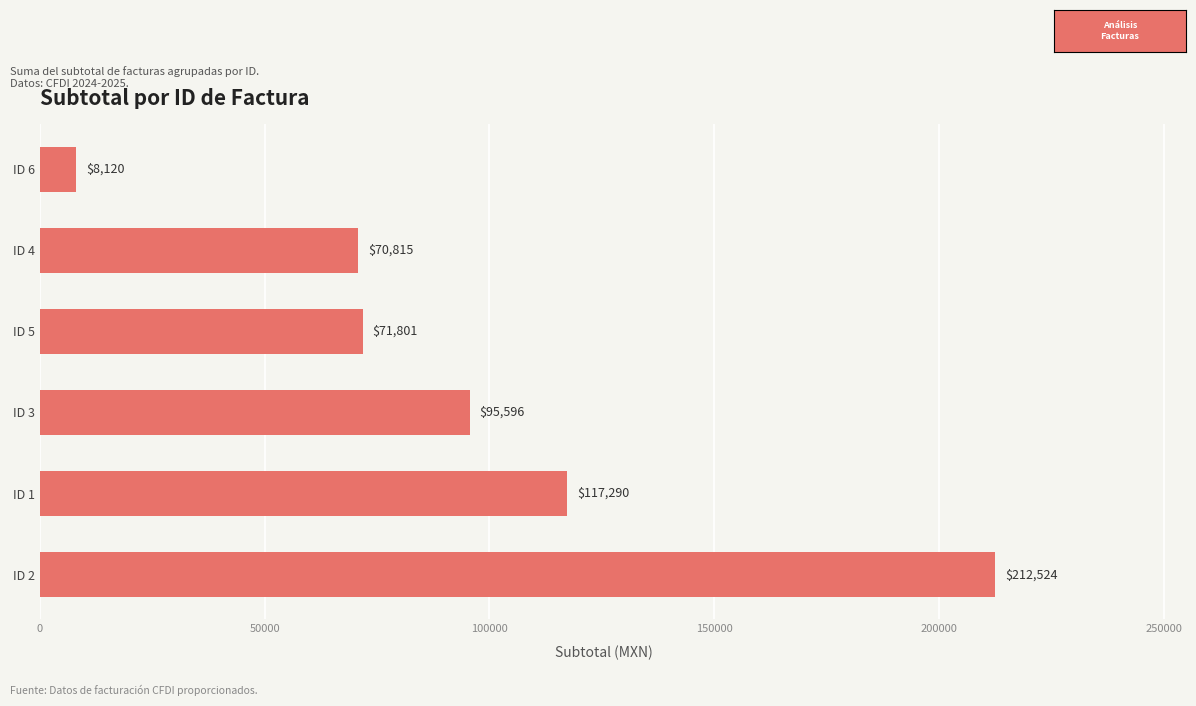

What is the smallest value displayed?

8120.0